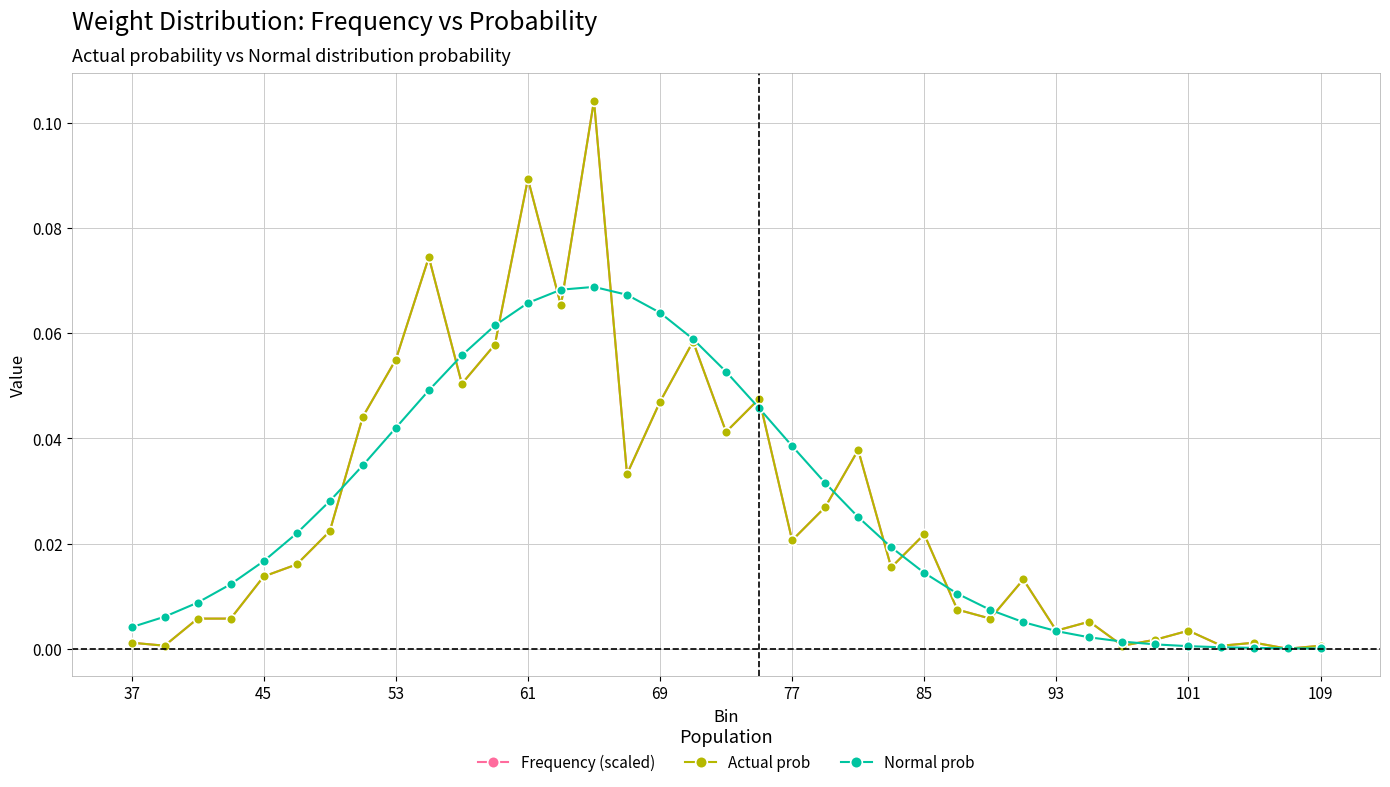

What is the sum of all Frequency (scaled) values?

1.0